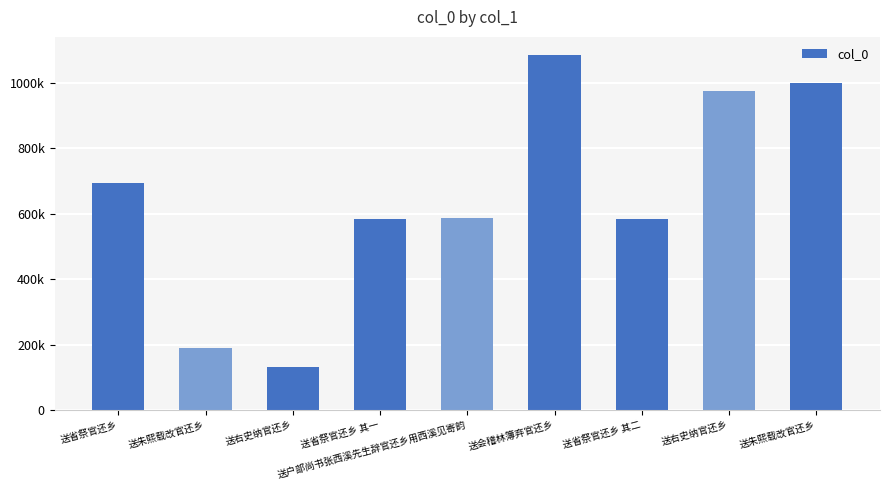

What is the change in value from 送右史纳官还乡 to 送省祭官还乡 其一?

+450356